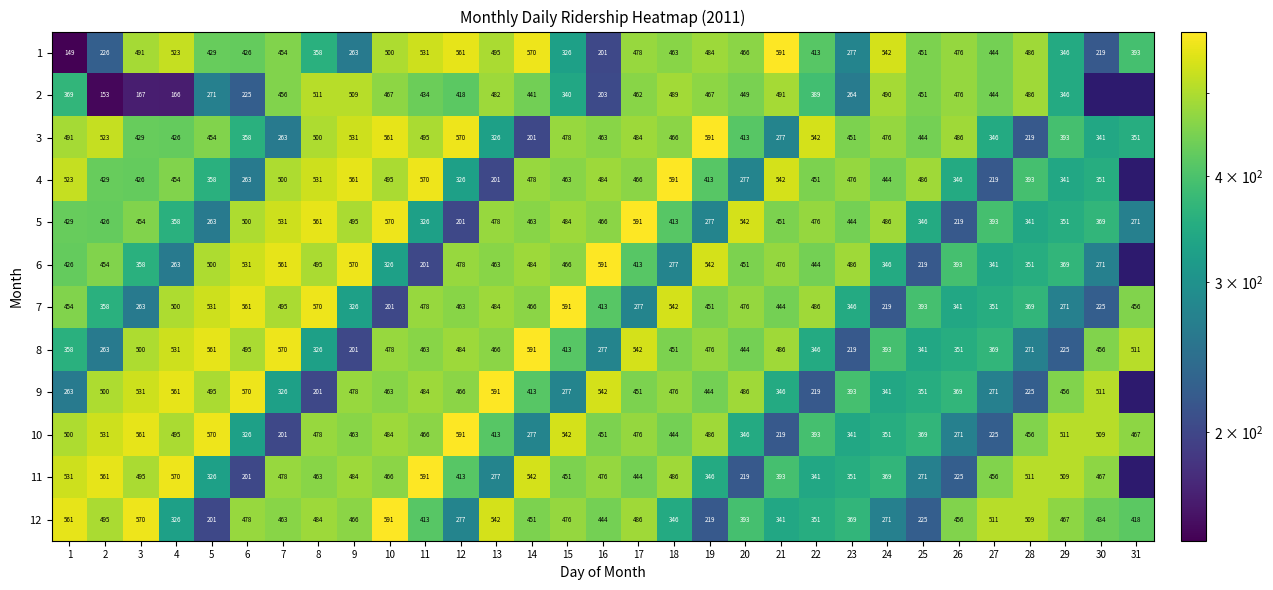

Between 16 and 6, which is larger?

6